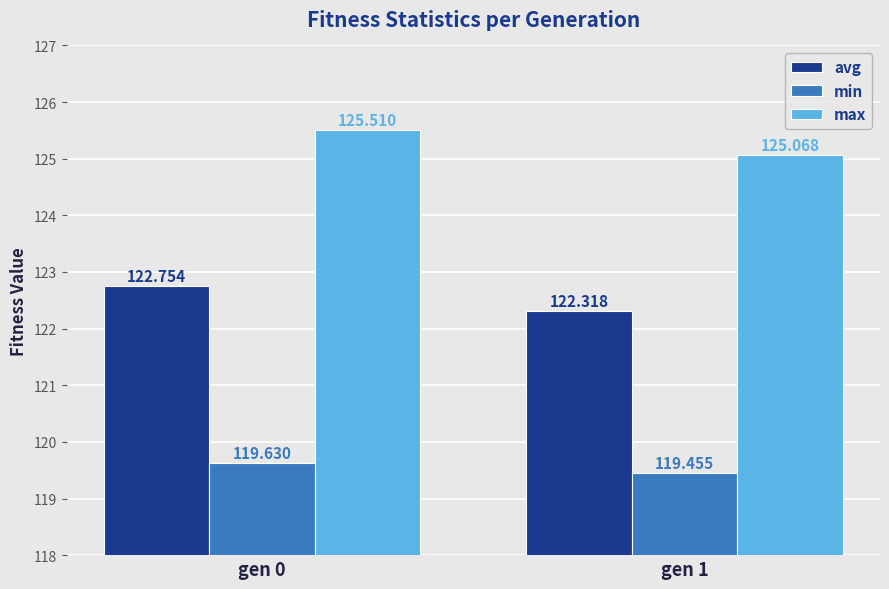

What is the sum of the max values at gen 1 and gen 0?

250.6